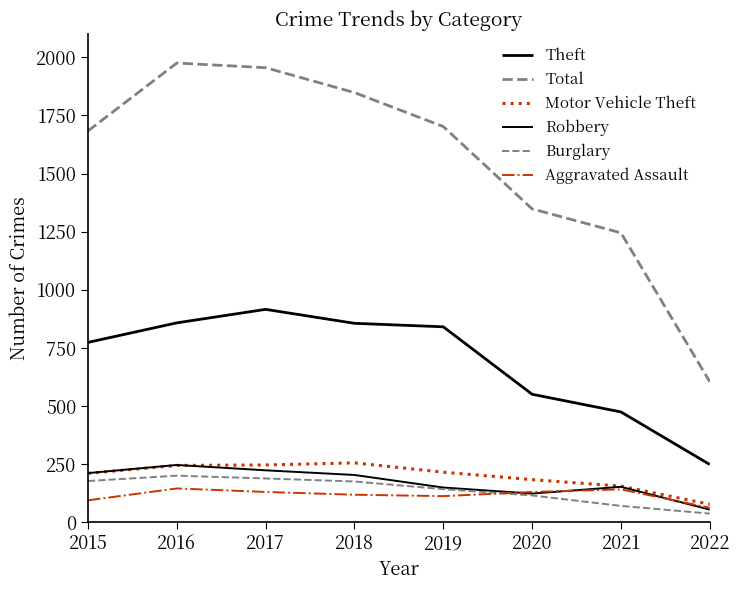

True or false: Motor Vehicle Theft and Total intersect in this chart.

False